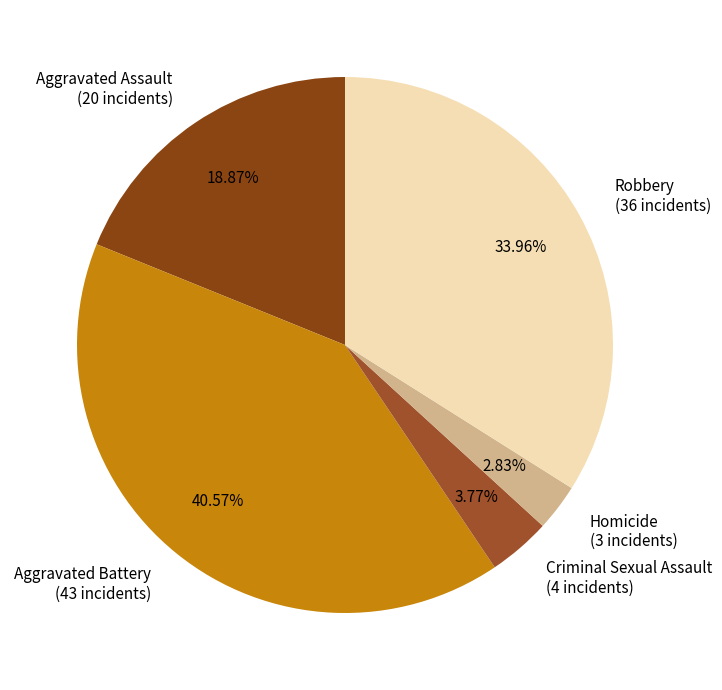

Is Aggravated Battery the majority of the pie?

No